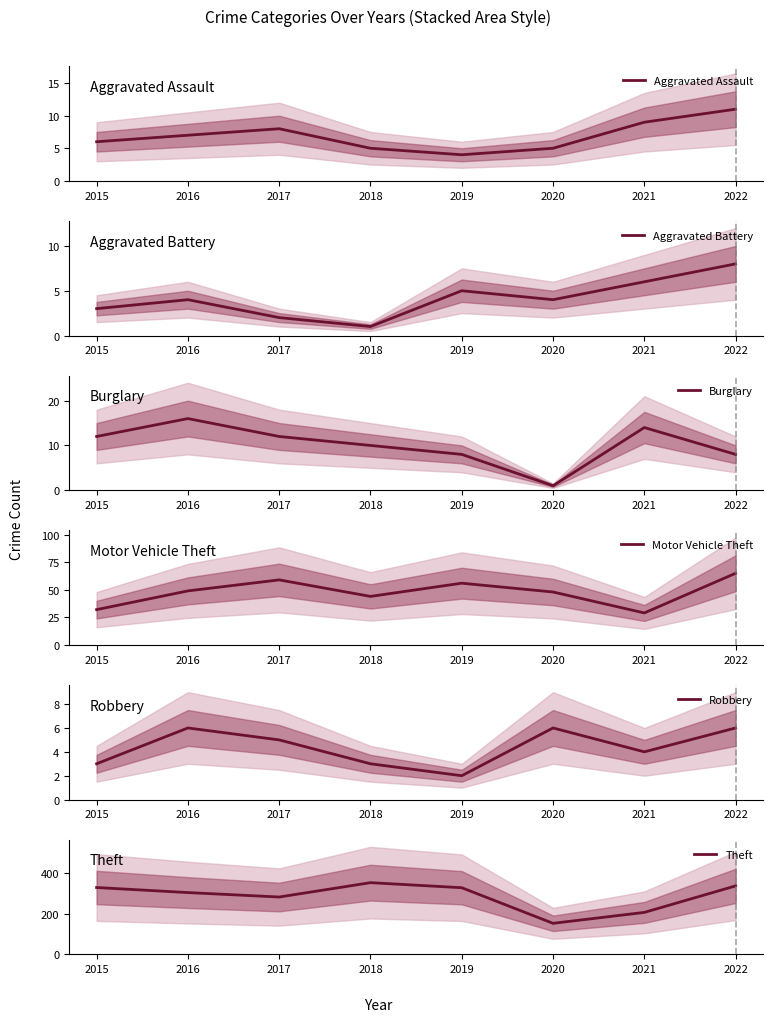

How many categories are shown in the chart?

8